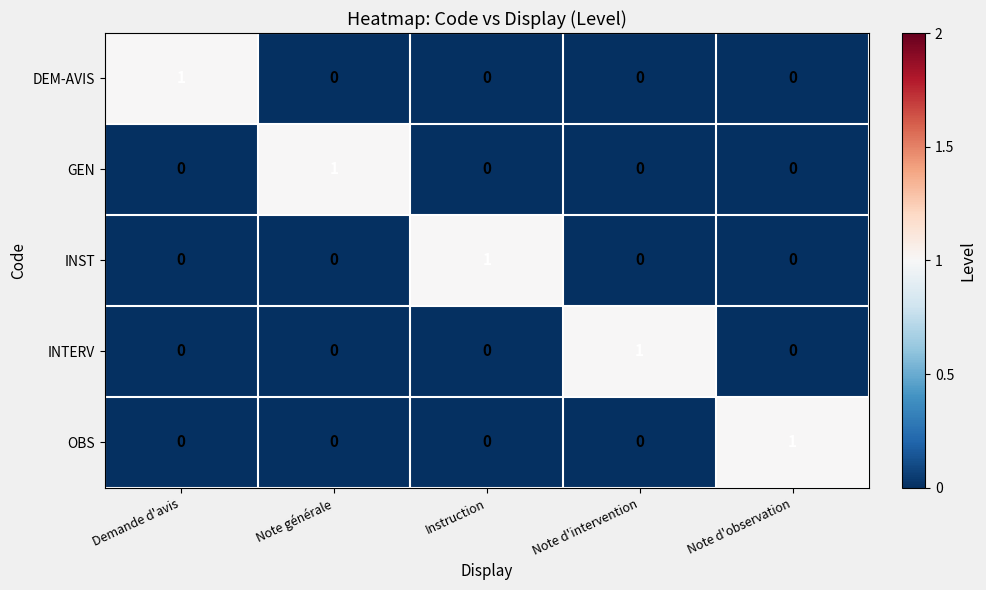

At how many categories does at least one series exceed 0?

5